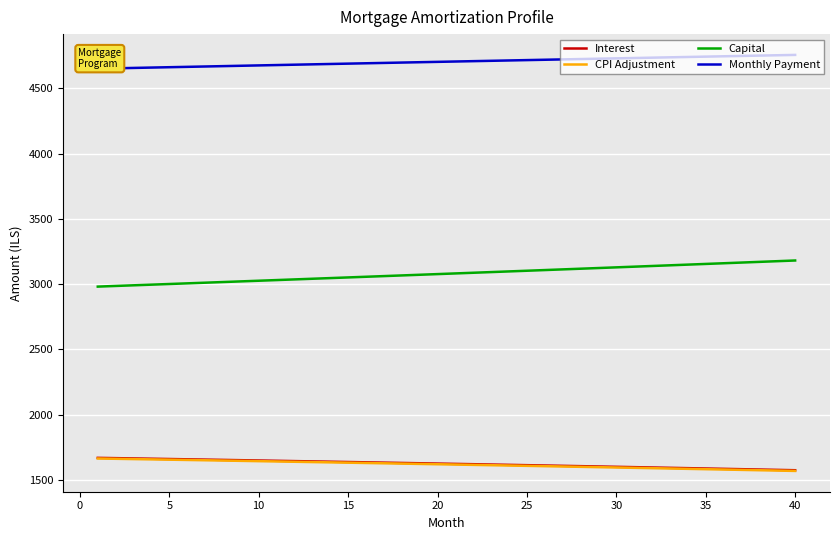

How many lines are shown in the chart?

4